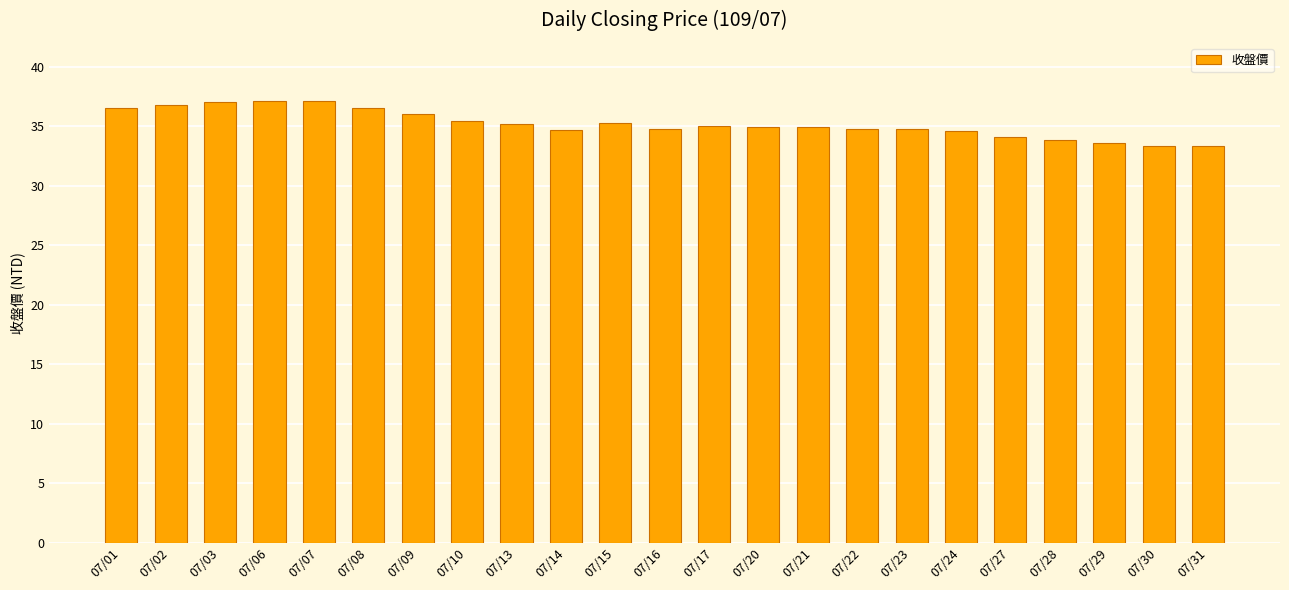

What is the difference between the maximum and second lowest values?

3.8